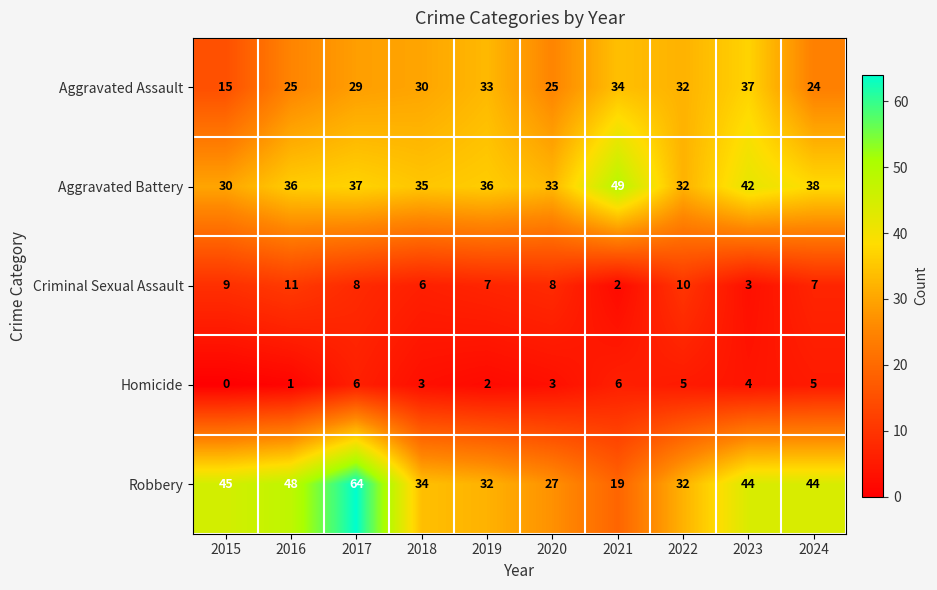

The Homicide series shows 2 at 2019. True or false?

True